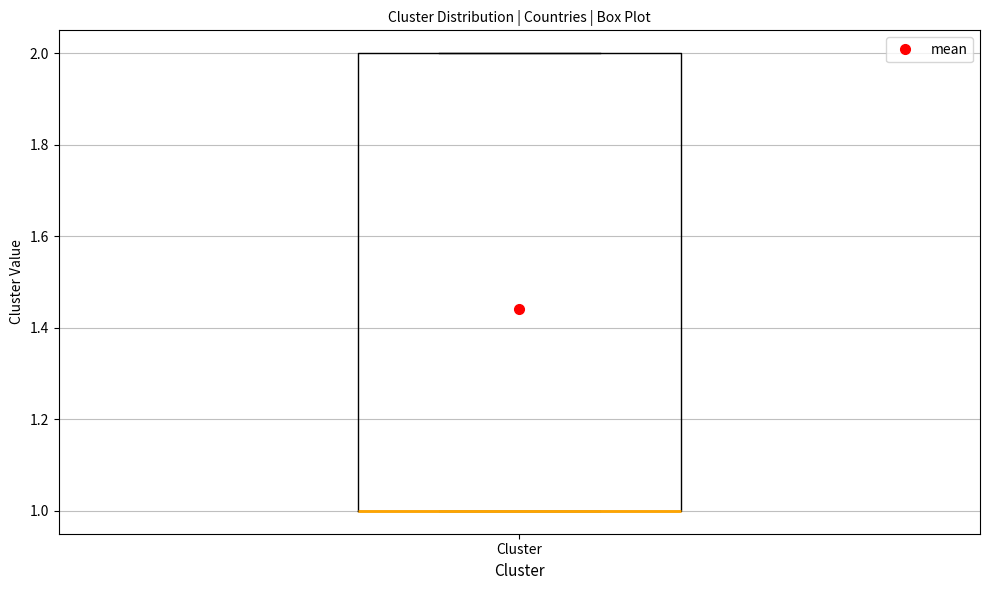

Where is the upper edge of the box for Cluster on the y-axis? The values are not printed on the chart, so give them approximately, as read against the axis.

2